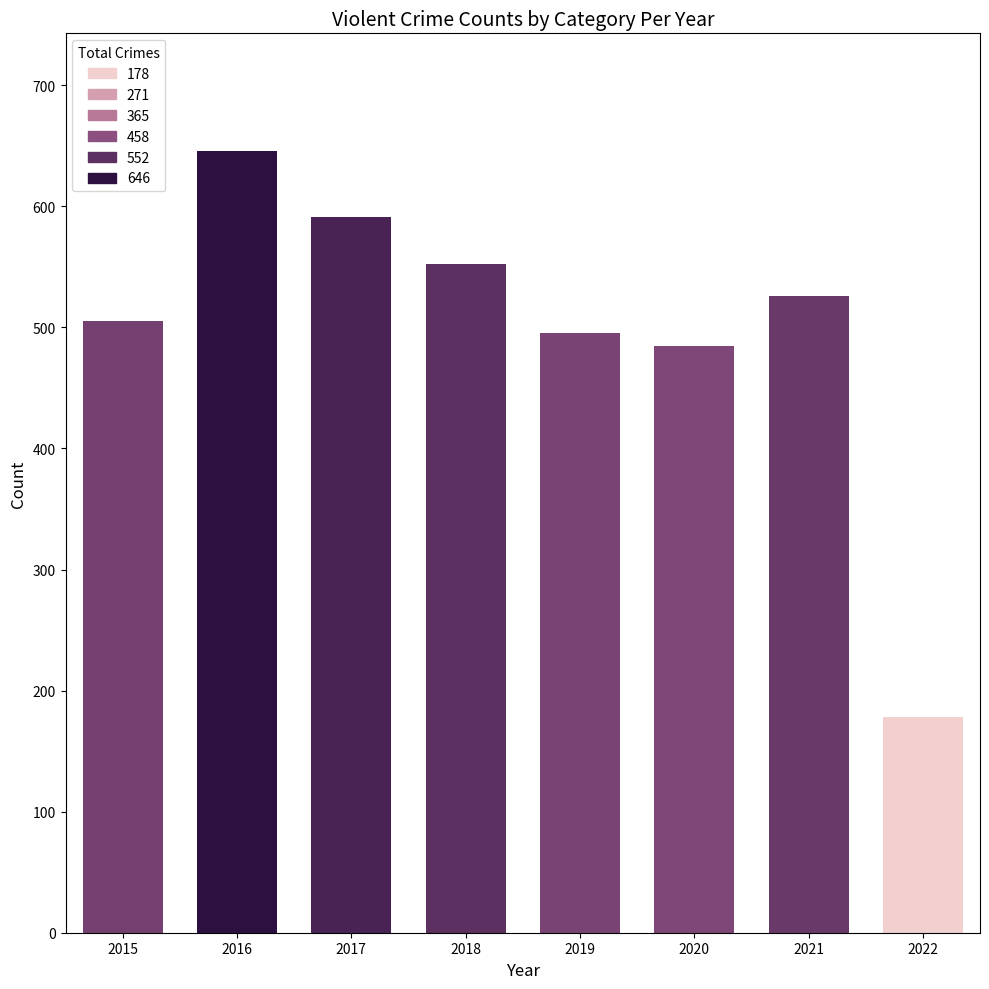

Count the number of categories in the chart.

8